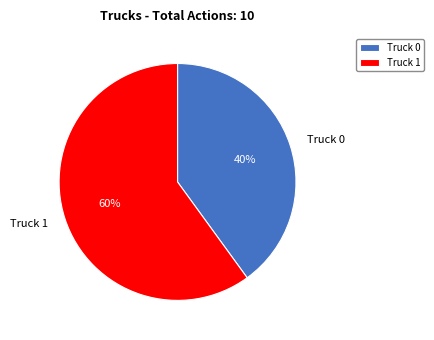

Between Truck 0 and Truck 1, which is larger?

Truck 1